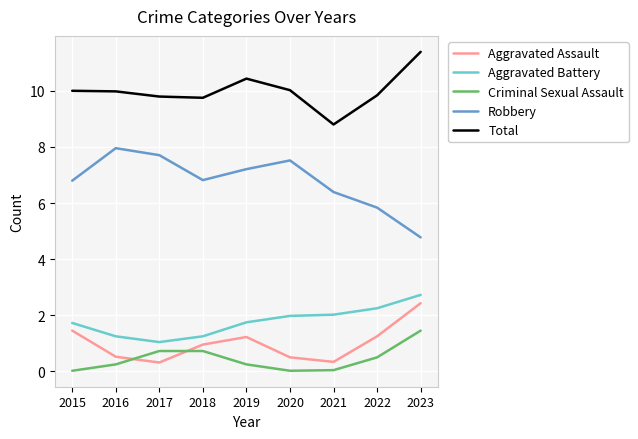

How many lines are shown in the chart?

5